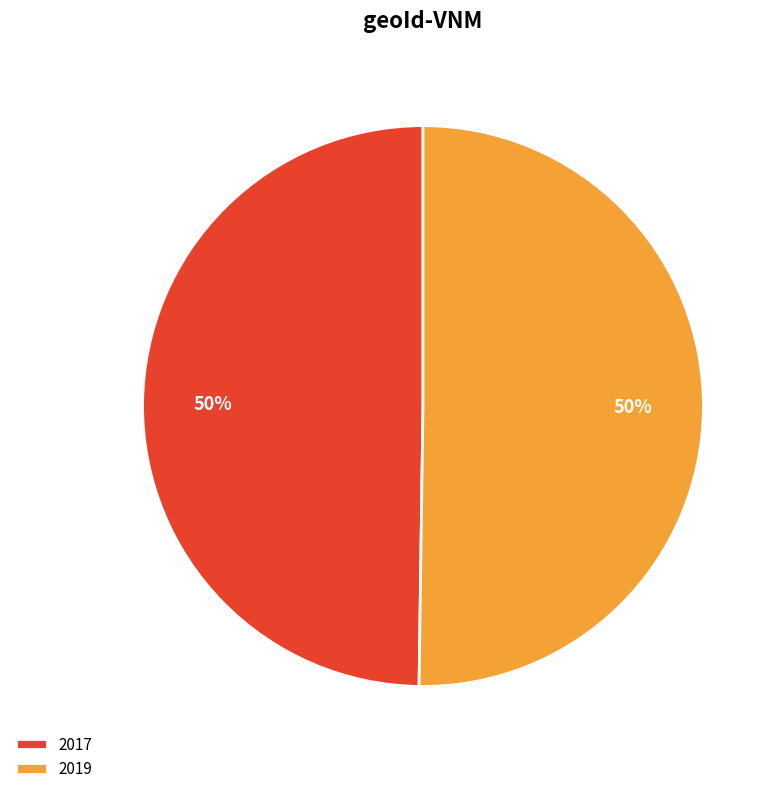

Do 2019 and 2017 together represent more than half of the pie?

Yes